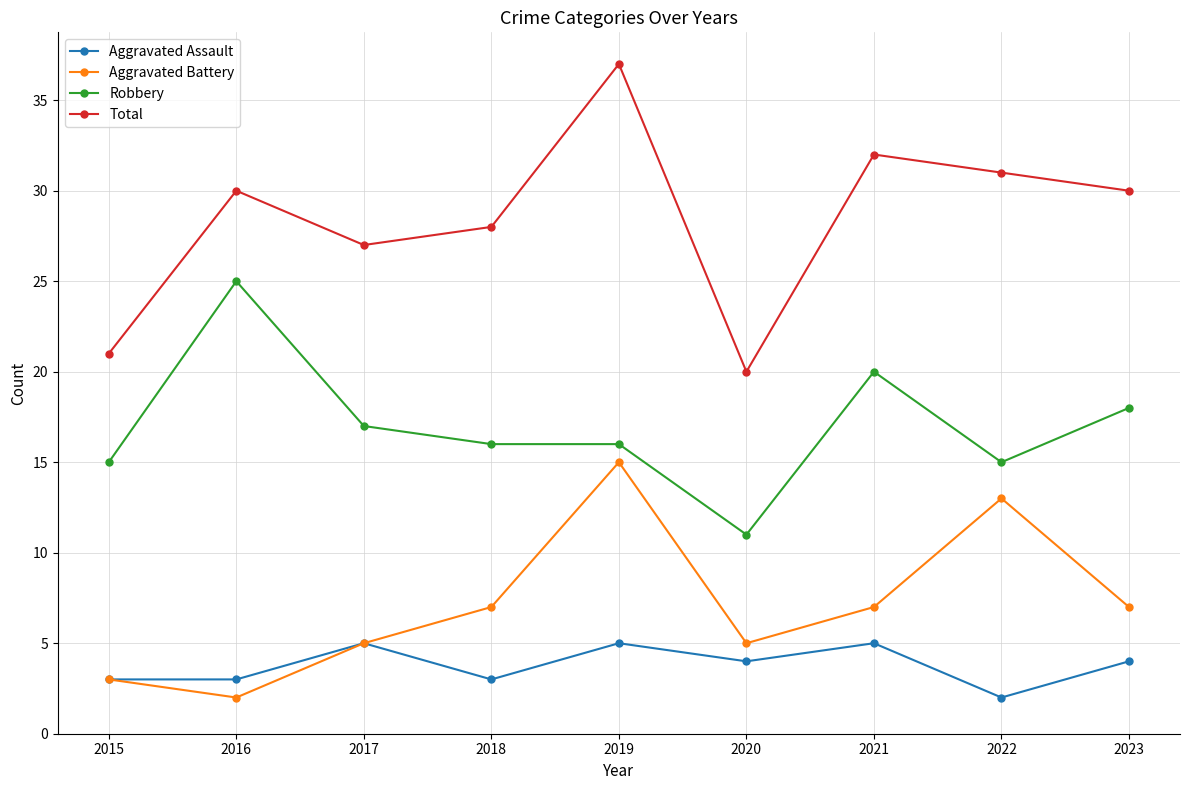

At which category does the chart reach its peak across all series?

2019